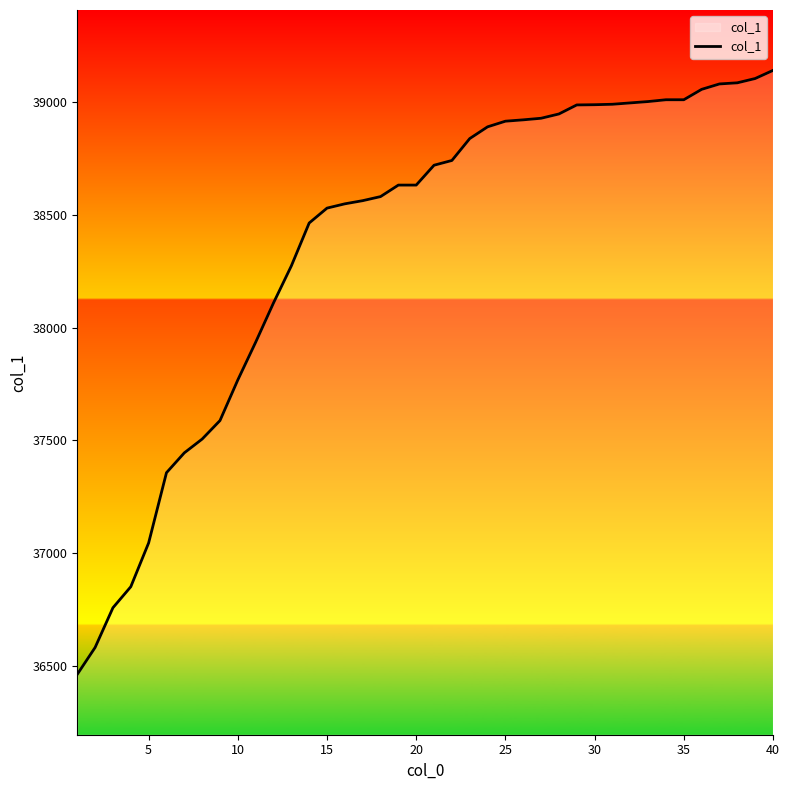

What is the greatest value displayed?

39139